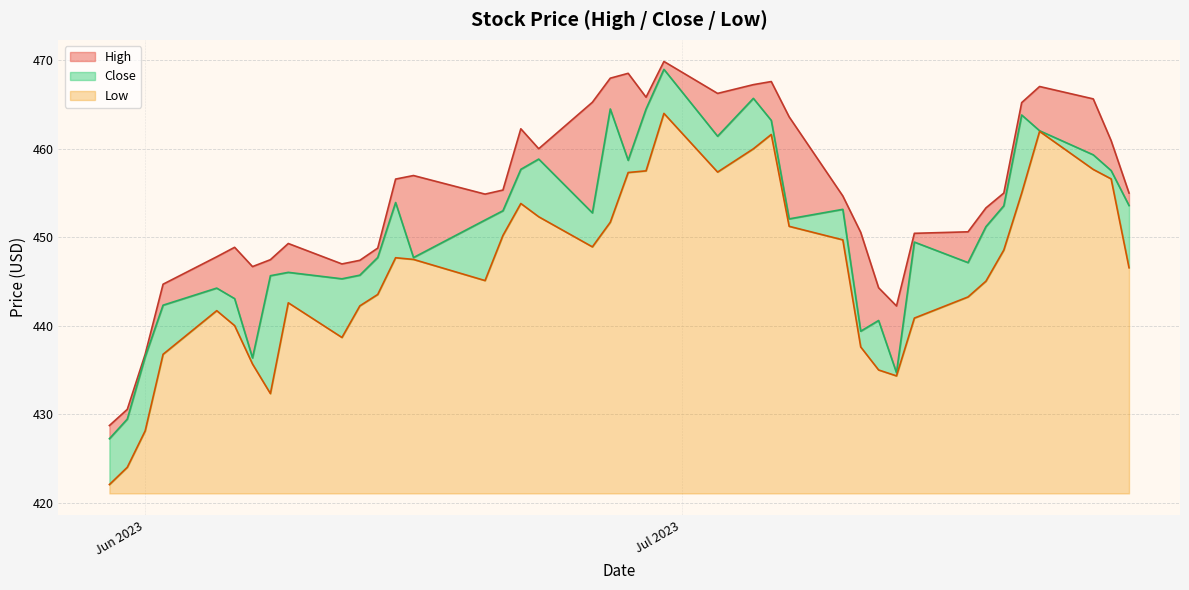

Rank the series by their average value, from highest to lowest.

High, Close, Low